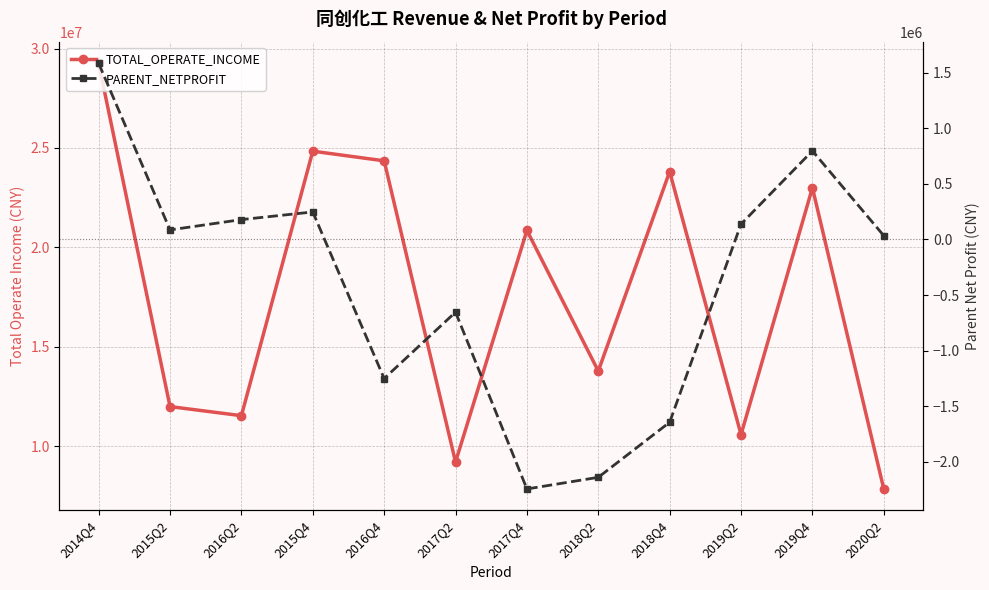

True or false: TOTAL_OPERATE_INCOME has more than 2 interior local peaks.

True